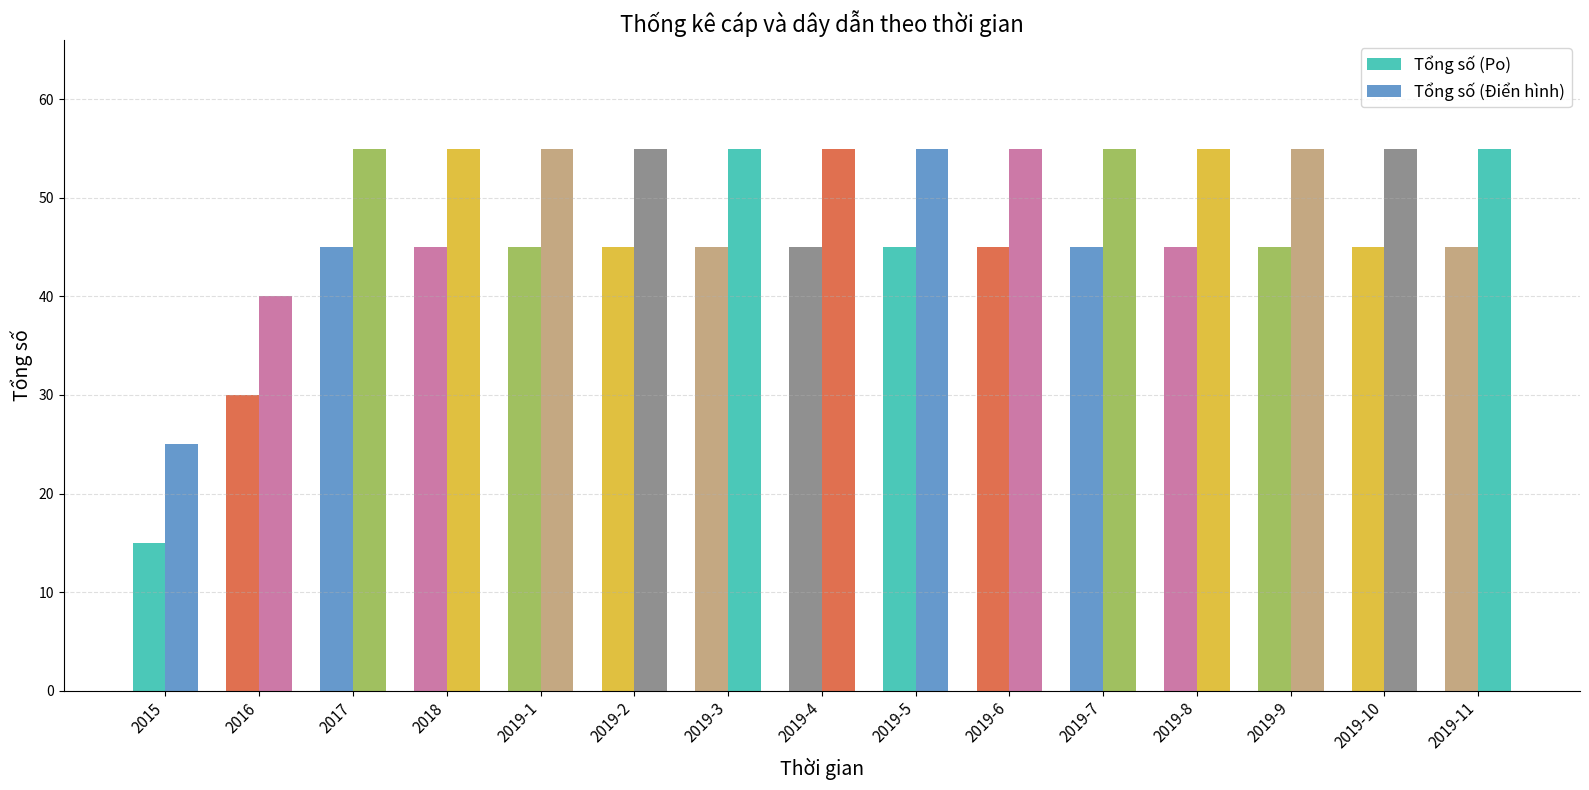

What is the difference between the maximum and minimum values in the Tổng số (Po) series?

30